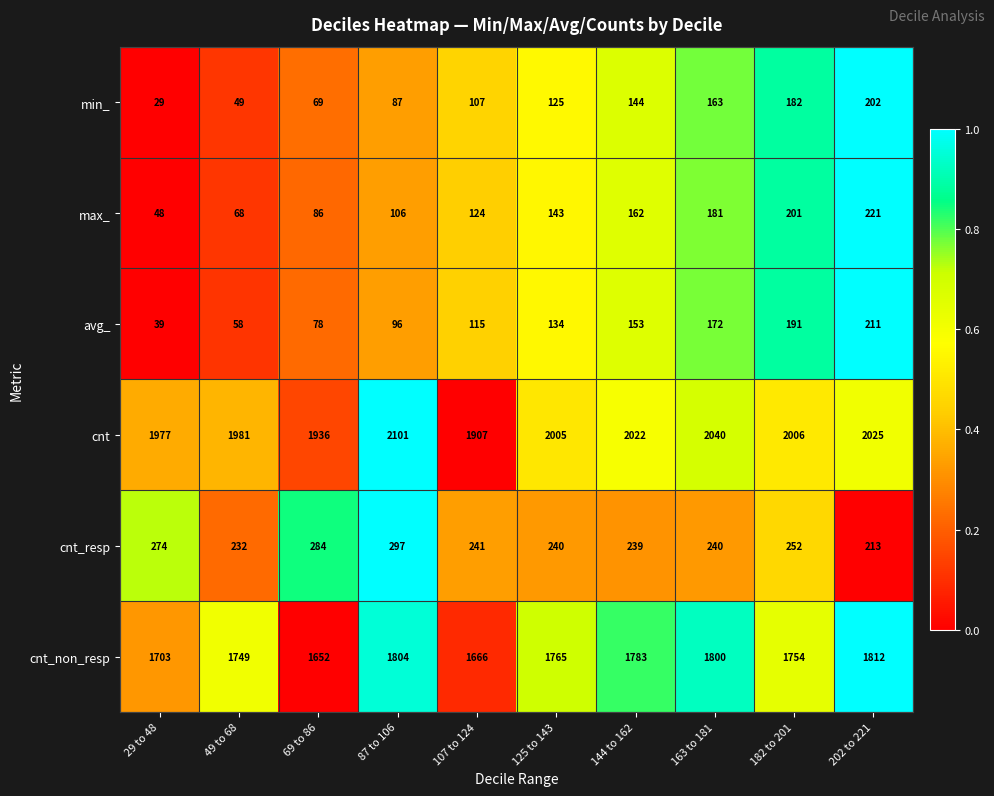

What is the difference between the second highest and second lowest values in the max_ series?

133